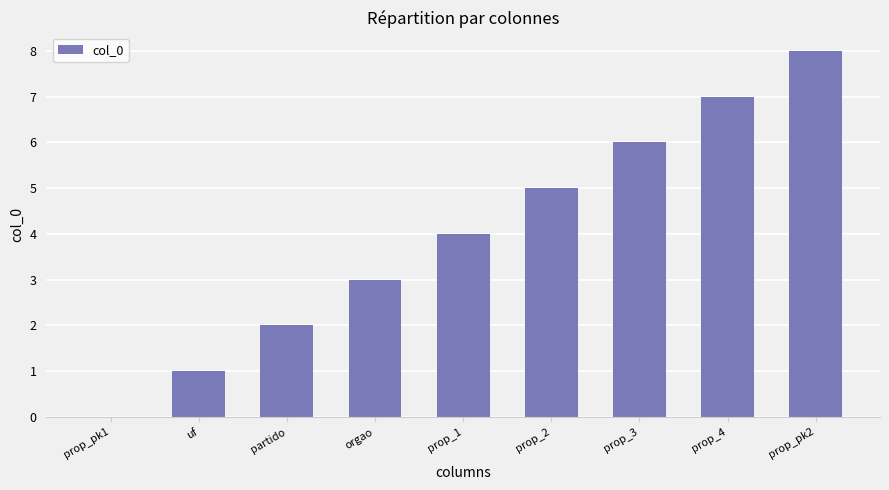

What is the sum of the values at prop_pk1 and prop_2?

5